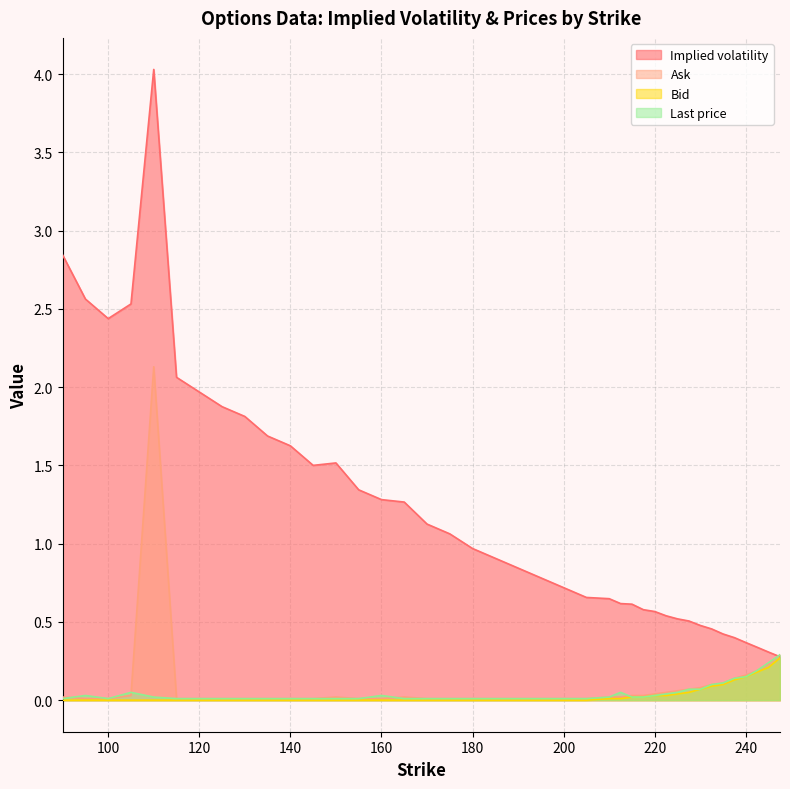

True or false: Ask has more than 0 interior local peaks.

True